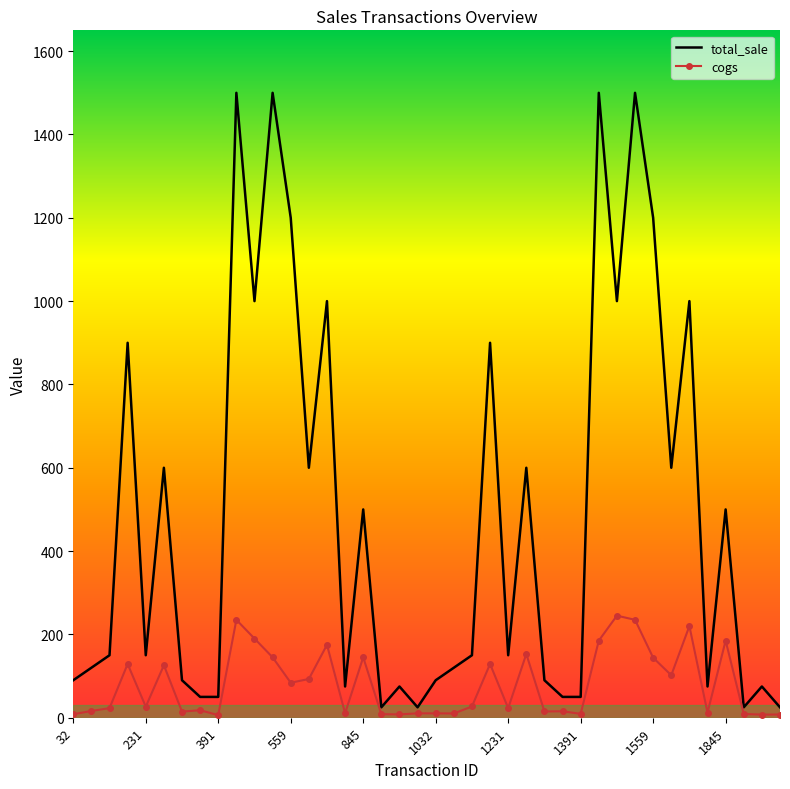

How many series are shown in this chart?

2